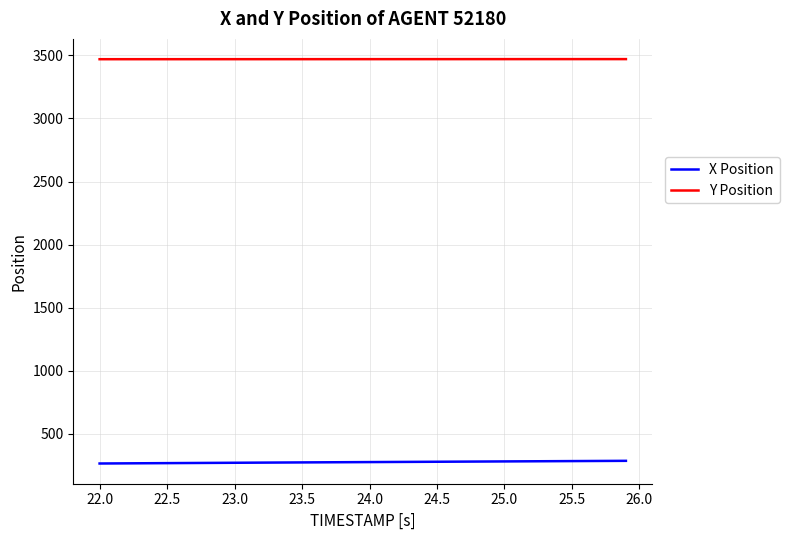

What is the minimum value for X Position?

264.7